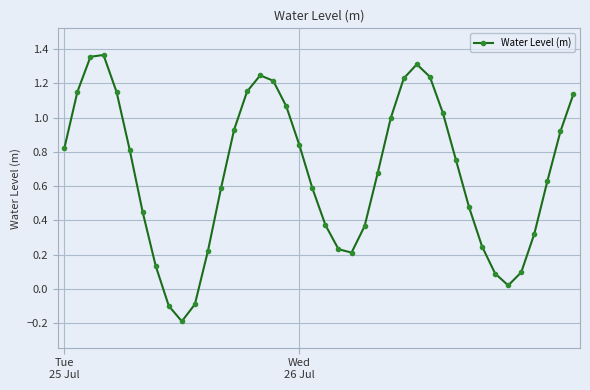

How many values are below zero?

3